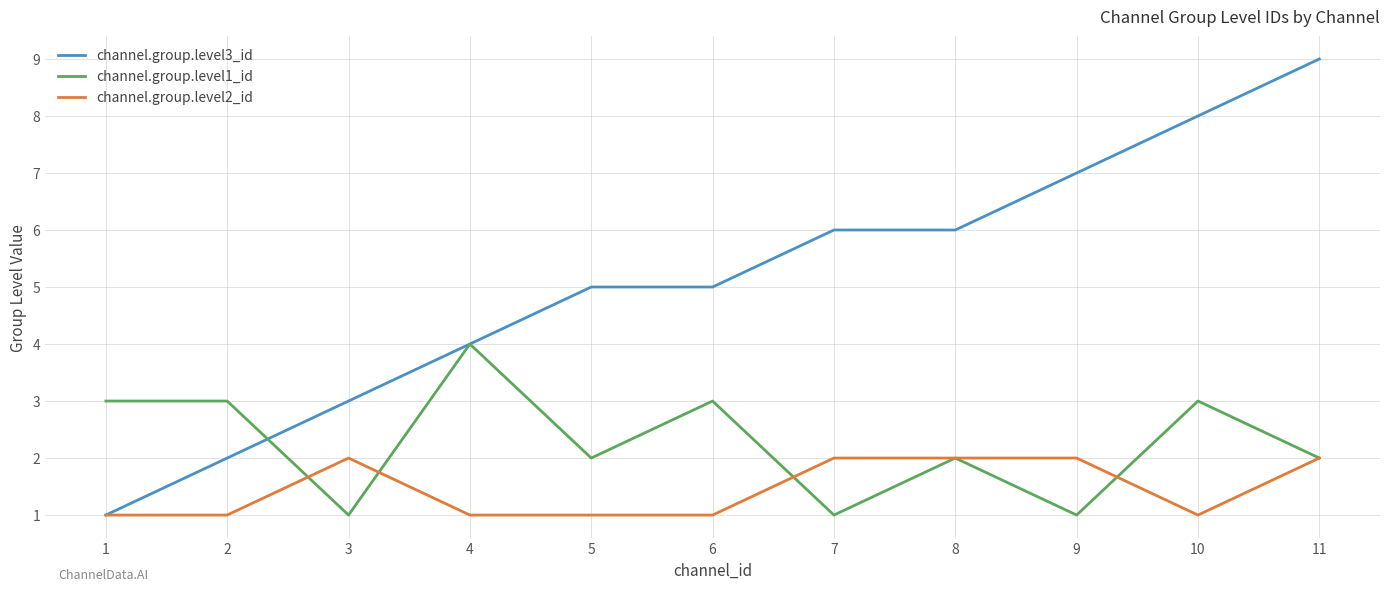

What is the average value of the channel.group.level1_id series?

2